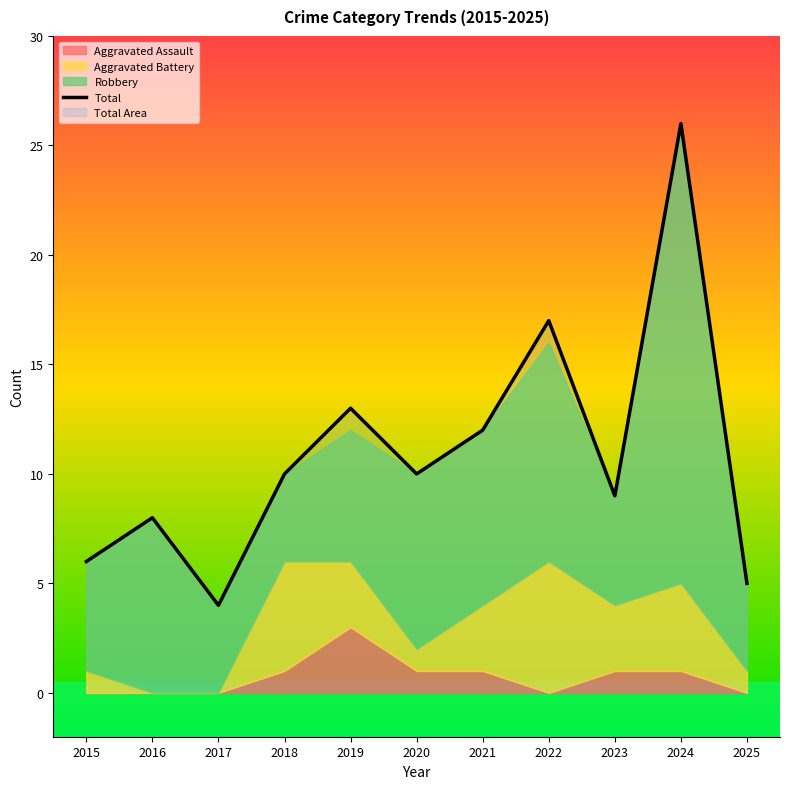

At which category does the data reach its first local peak?

2016